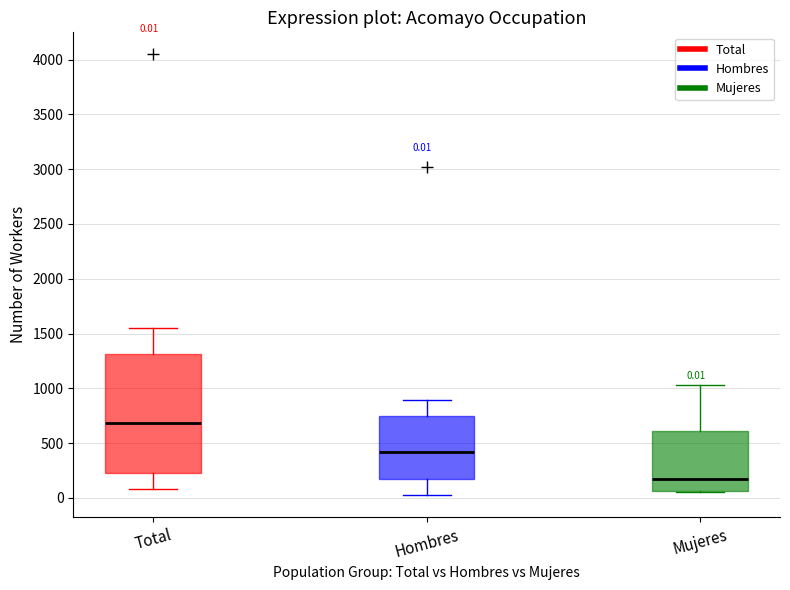

Comparing the boxes themselves (not the whiskers), which one is the tallest?

Total